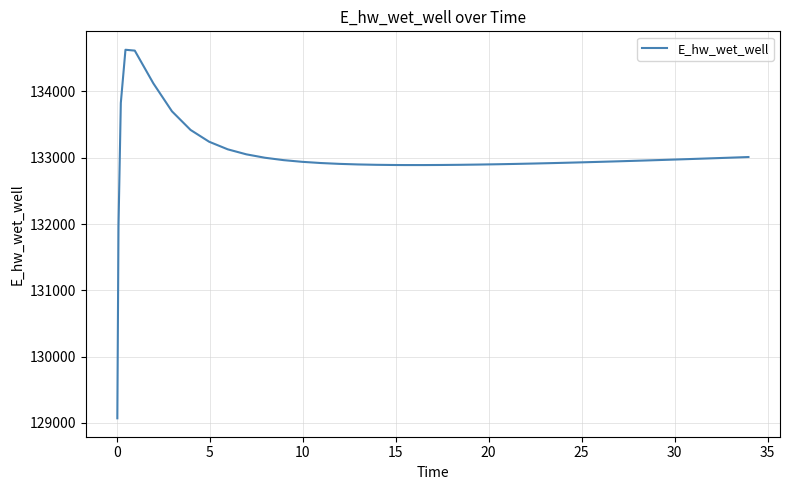

What is the smallest value displayed?

129070.3